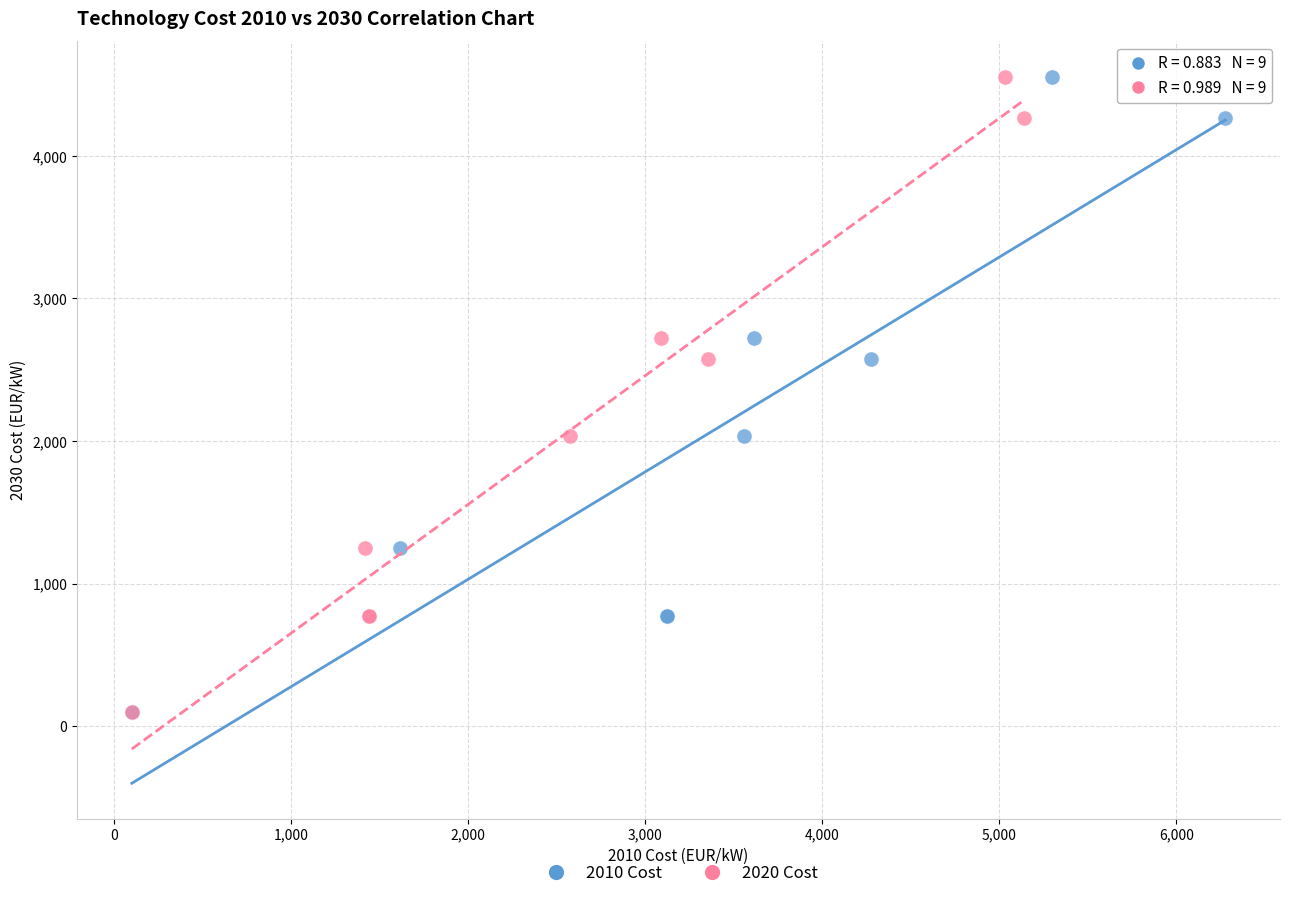

What are all the series names shown in the legend?

2010 Cost, 2020 Cost